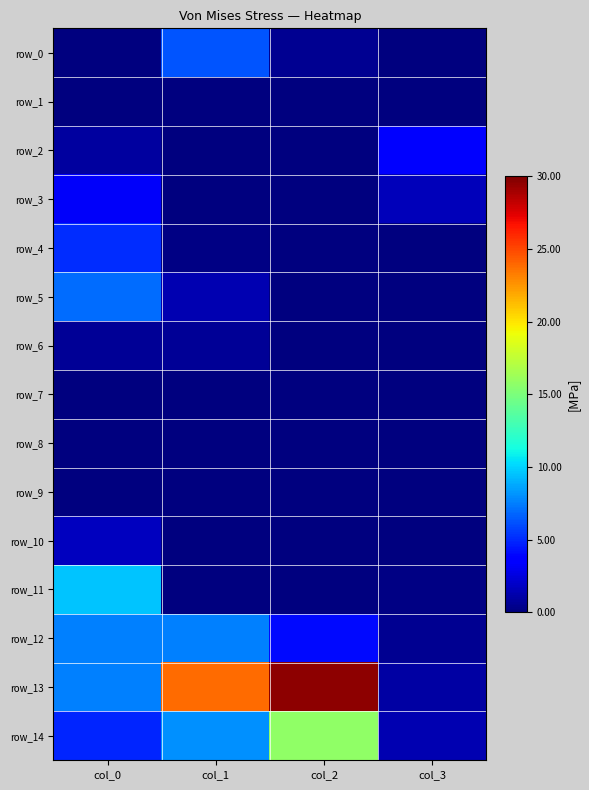

Rank the categories by row_12 value from highest to lowest.

col_1, col_0, col_2, col_3